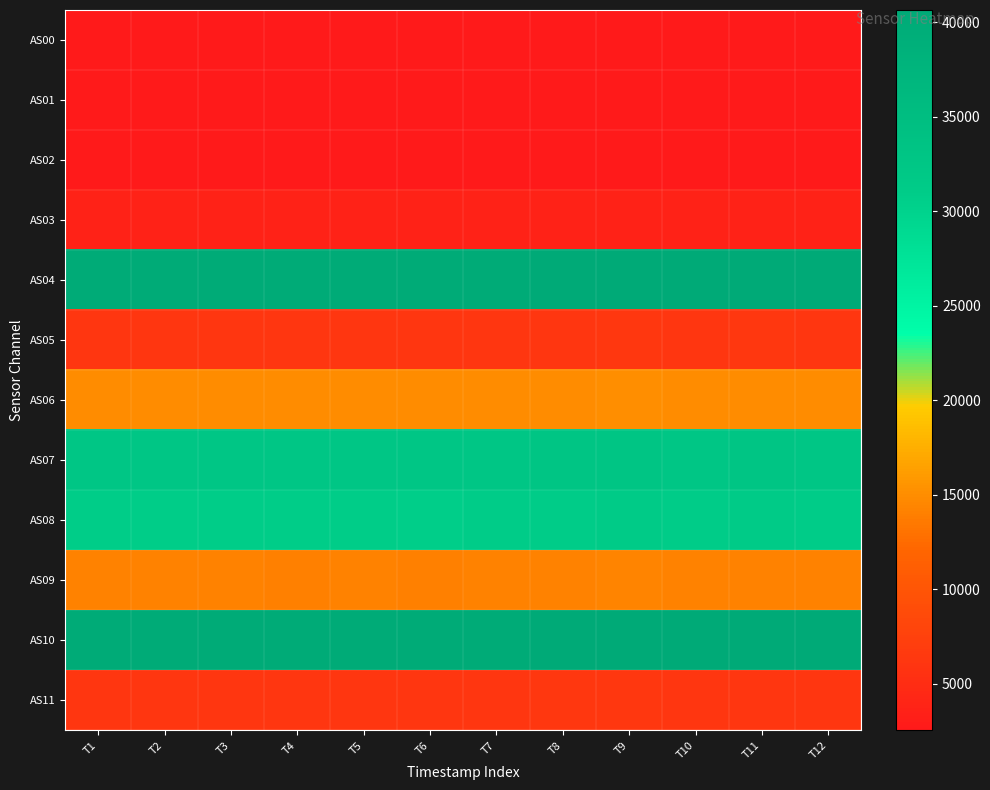

How many series are shown in this chart?

12